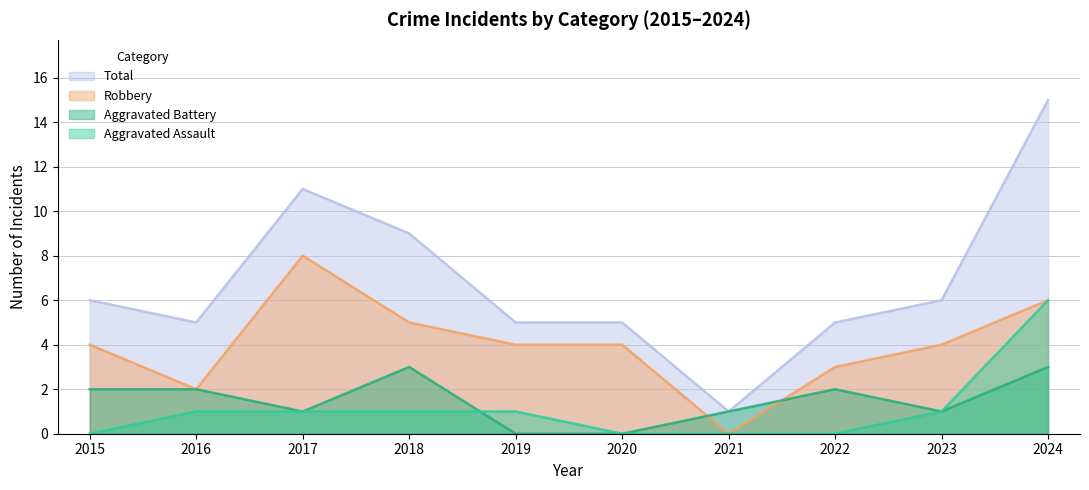

How many values in the Aggravated Assault series exceed 1?

1